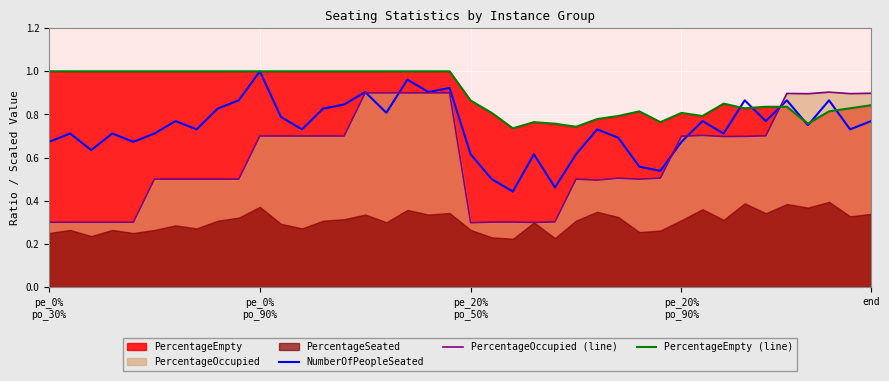

Read the PercentageEmpty (line) value at 22.

0.7